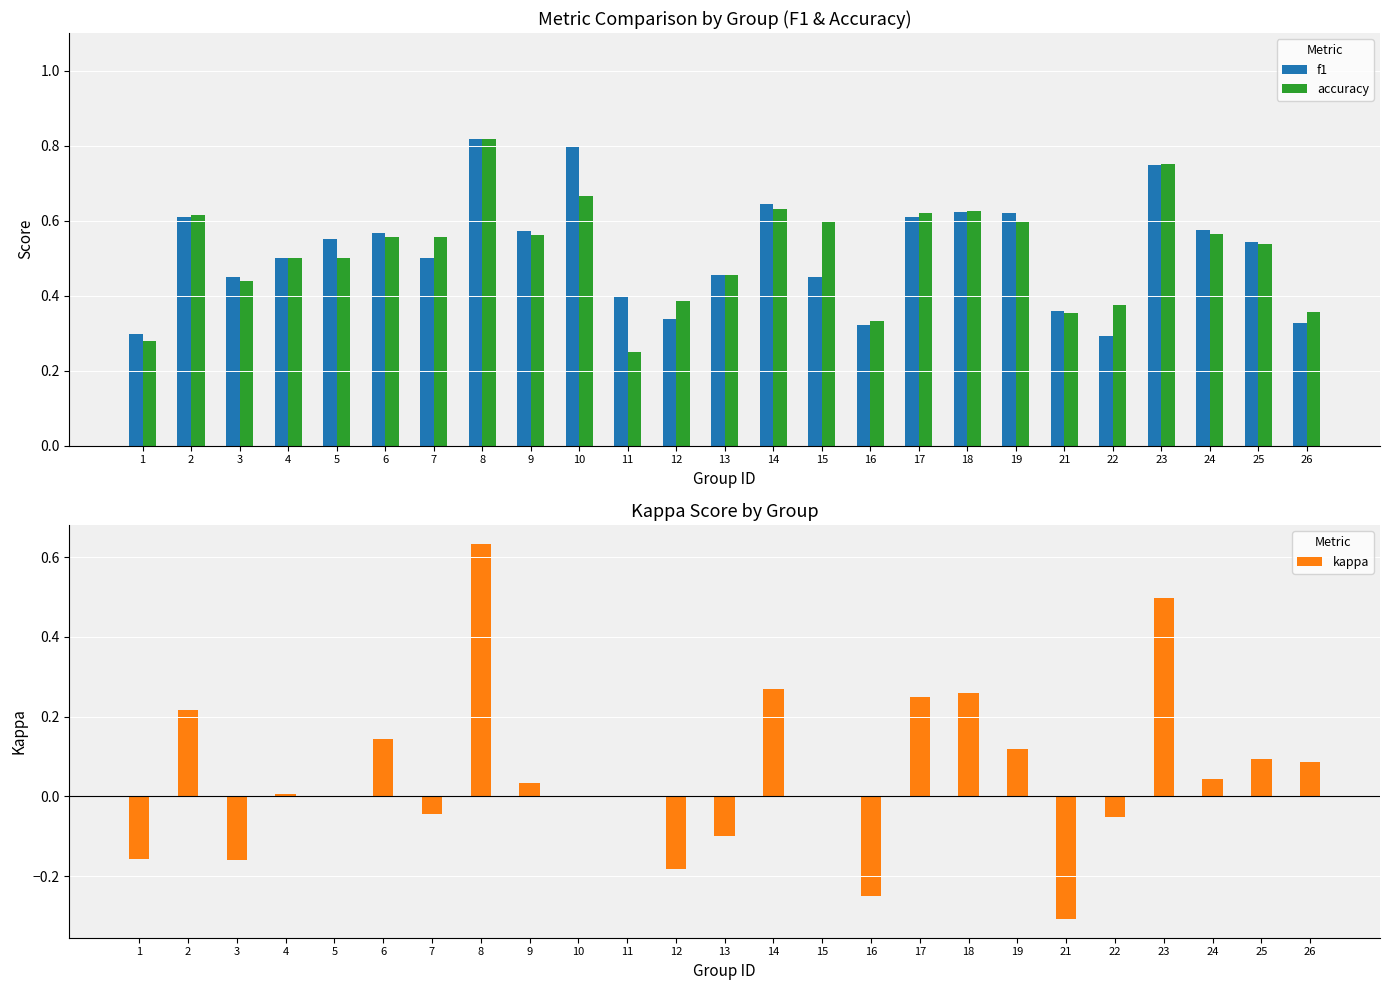

At which category is the sum across all series the highest?

8